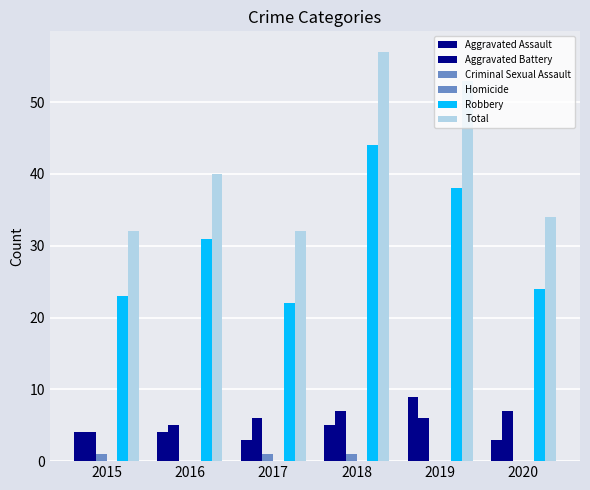

How many series are shown in this chart?

5